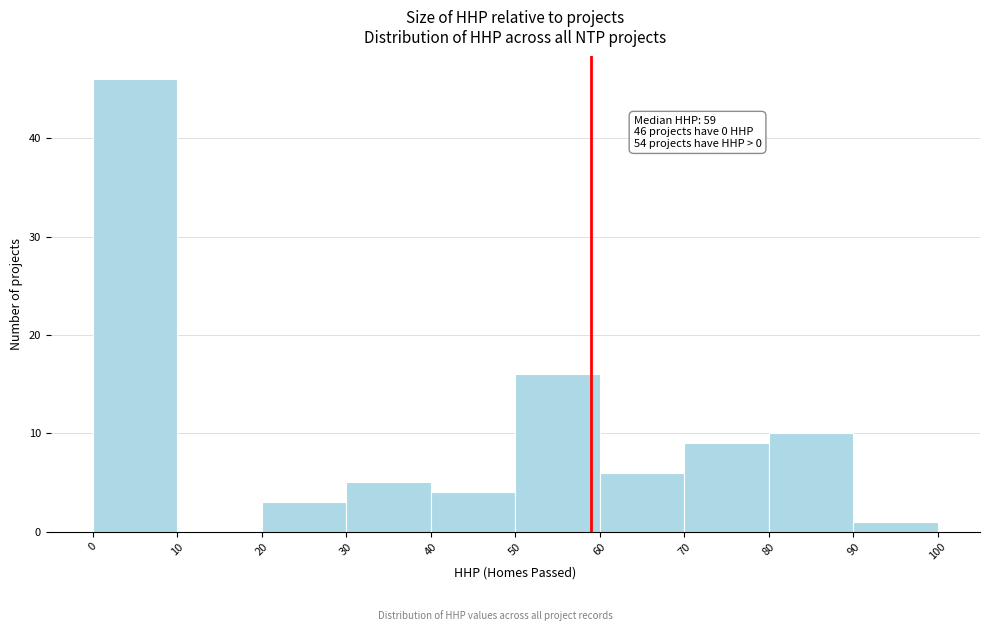

Which range on the x-axis has the tallest bar?

0 to 10